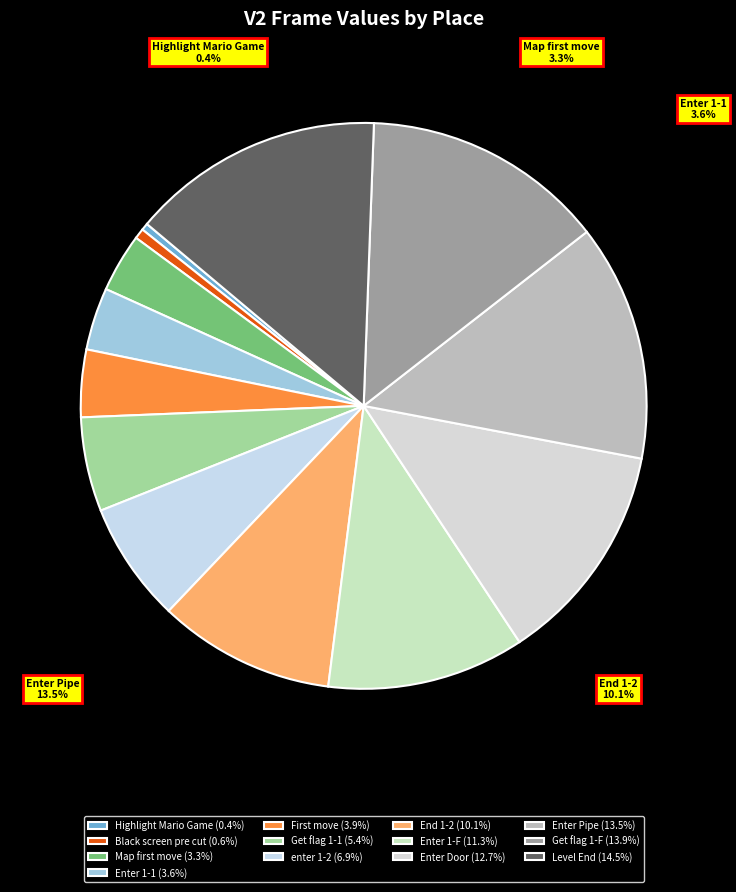

To the nearest percent, what is the difference between the Get flag 1-1 and Highlight Mario Game slice percentages?

5%